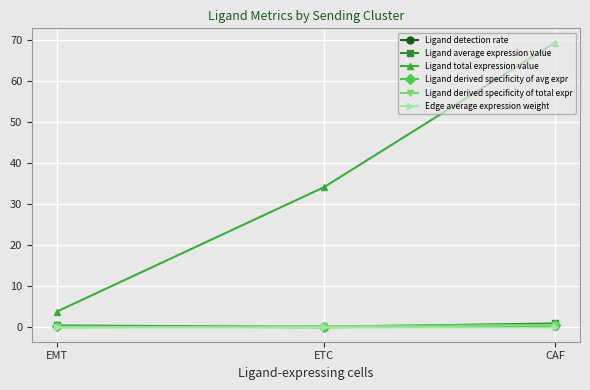

True or false: Ligand derived specificity of total expr has a value of 0.0 at EMT.

True